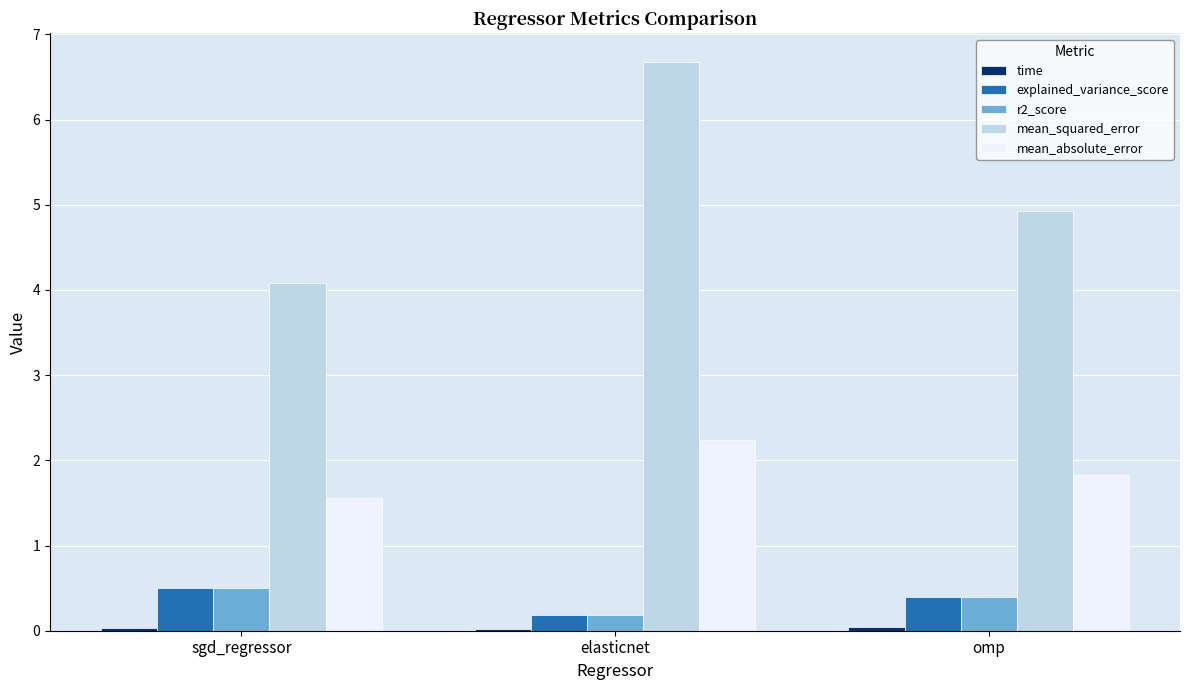

How many groups of bars are there?

3